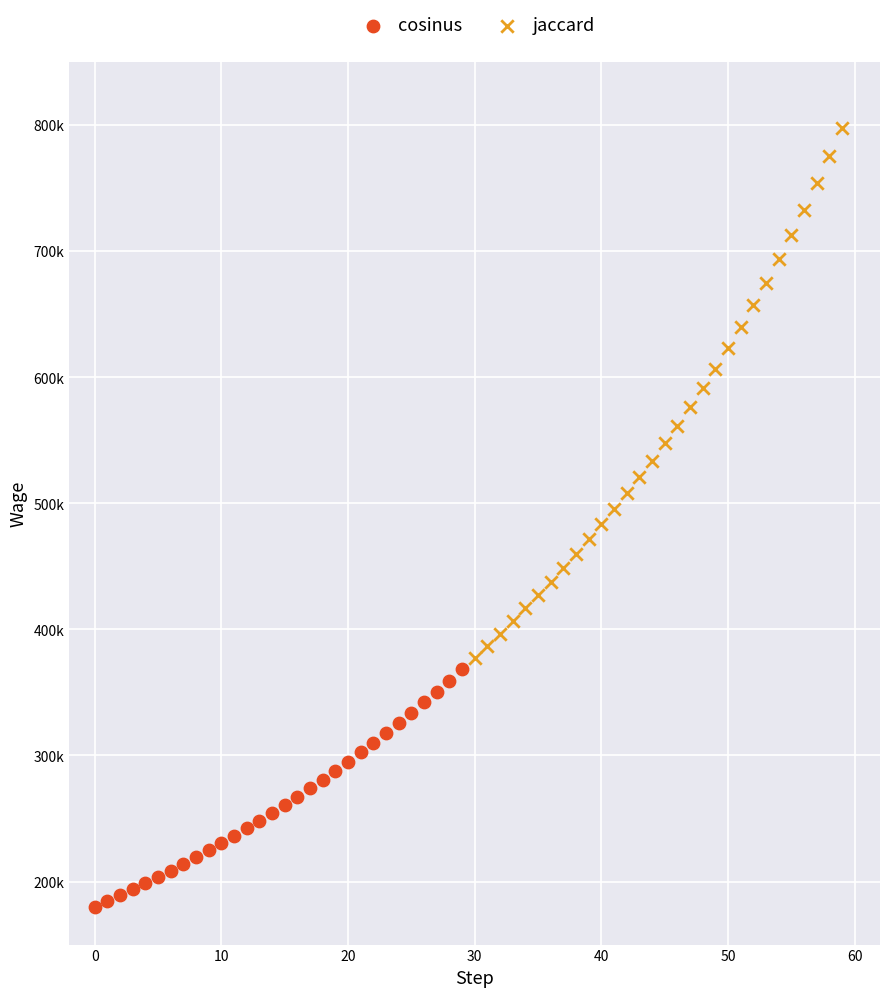

What are all the series names shown in the legend?

cosinus, jaccard